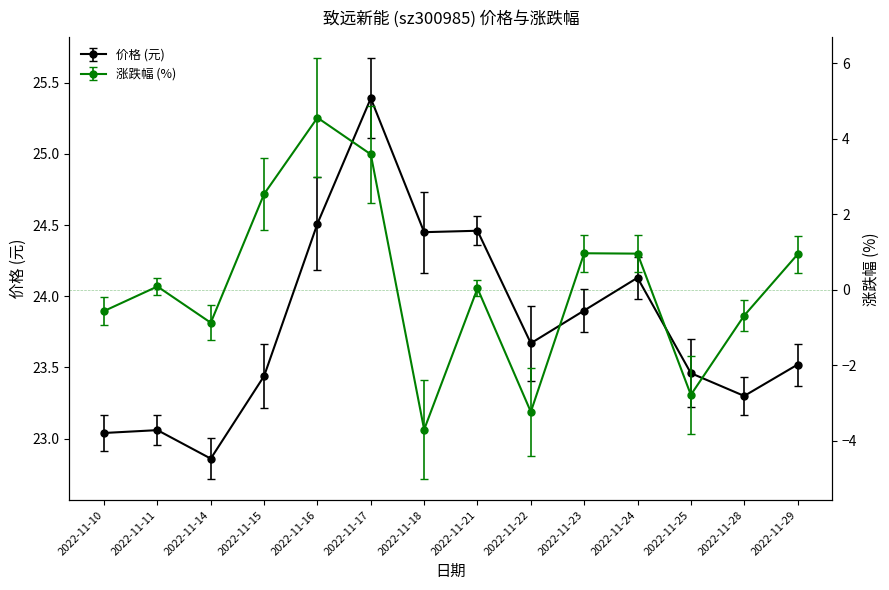

What is the maximum value shown in the chart?

25.4